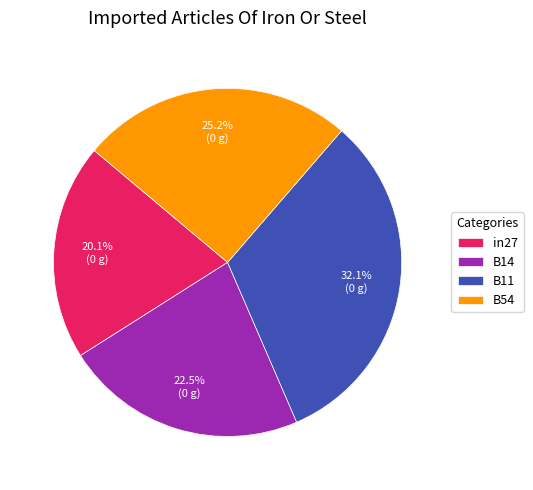

Which slice is the smallest?

in27